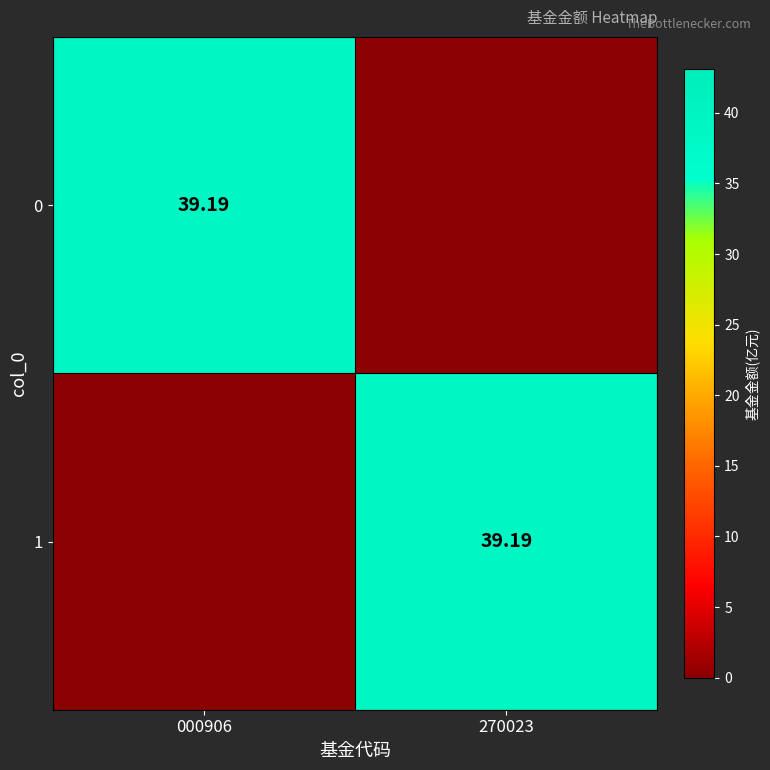

What is the greatest value displayed?

39.2